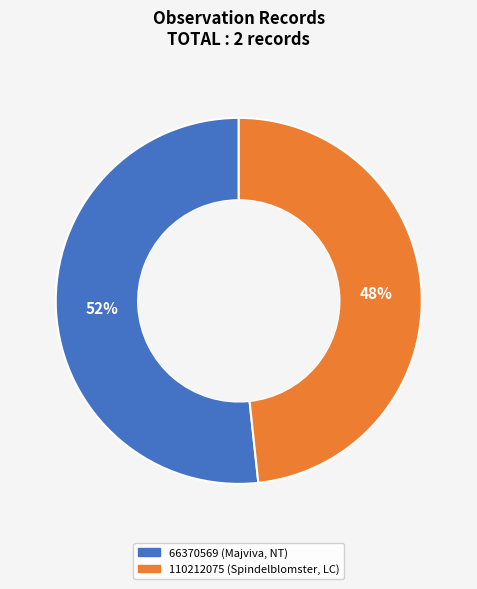

The 66370569 (Majviva, NT) slice represents 52% of the pie. True or false?

True